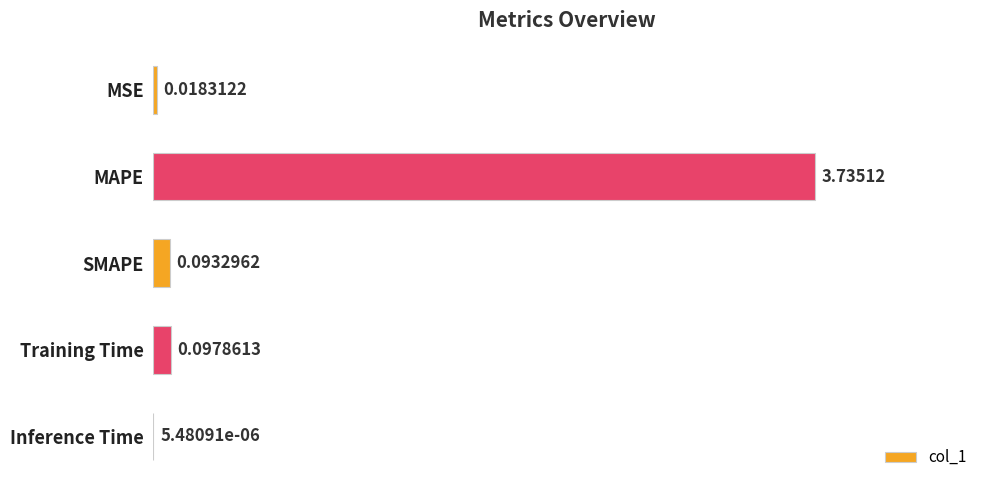

At which category does the chart reach its peak across all series?

MAPE